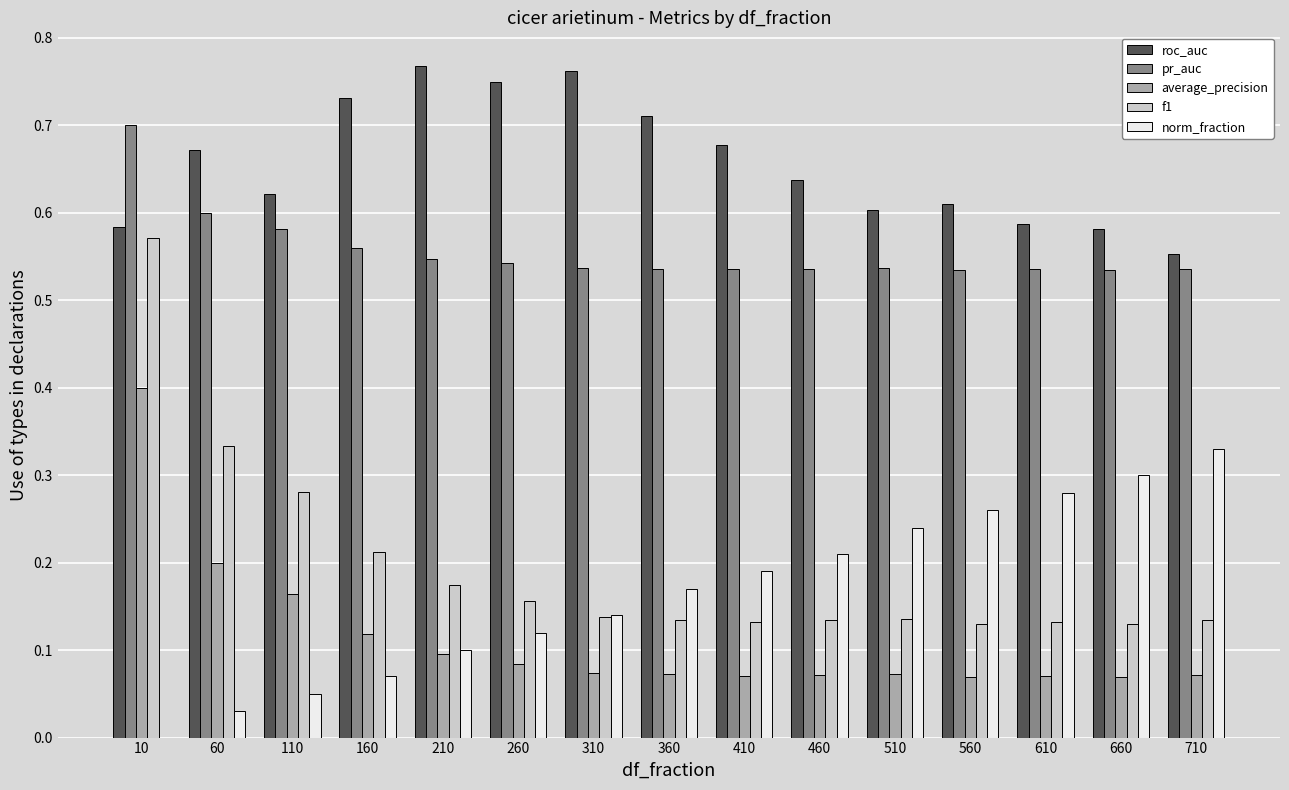

Where is norm_fraction nearest to the value 0?

10